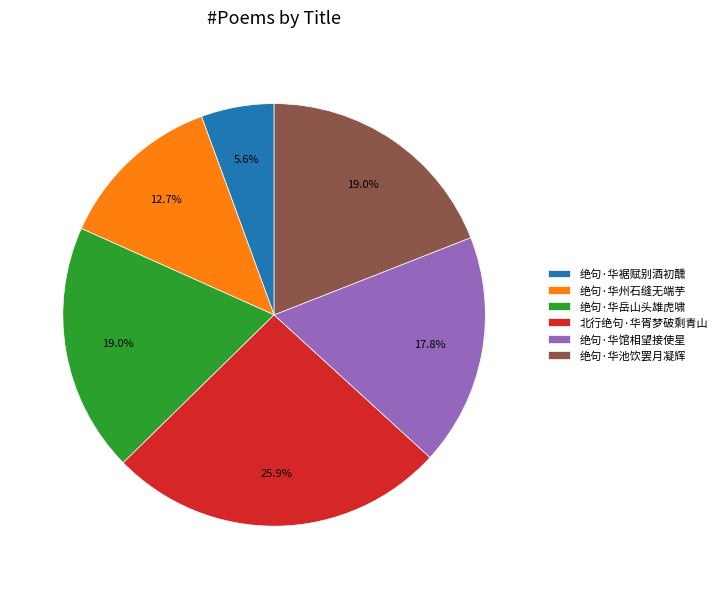

To the nearest percent, what is the average slice percentage?

17%